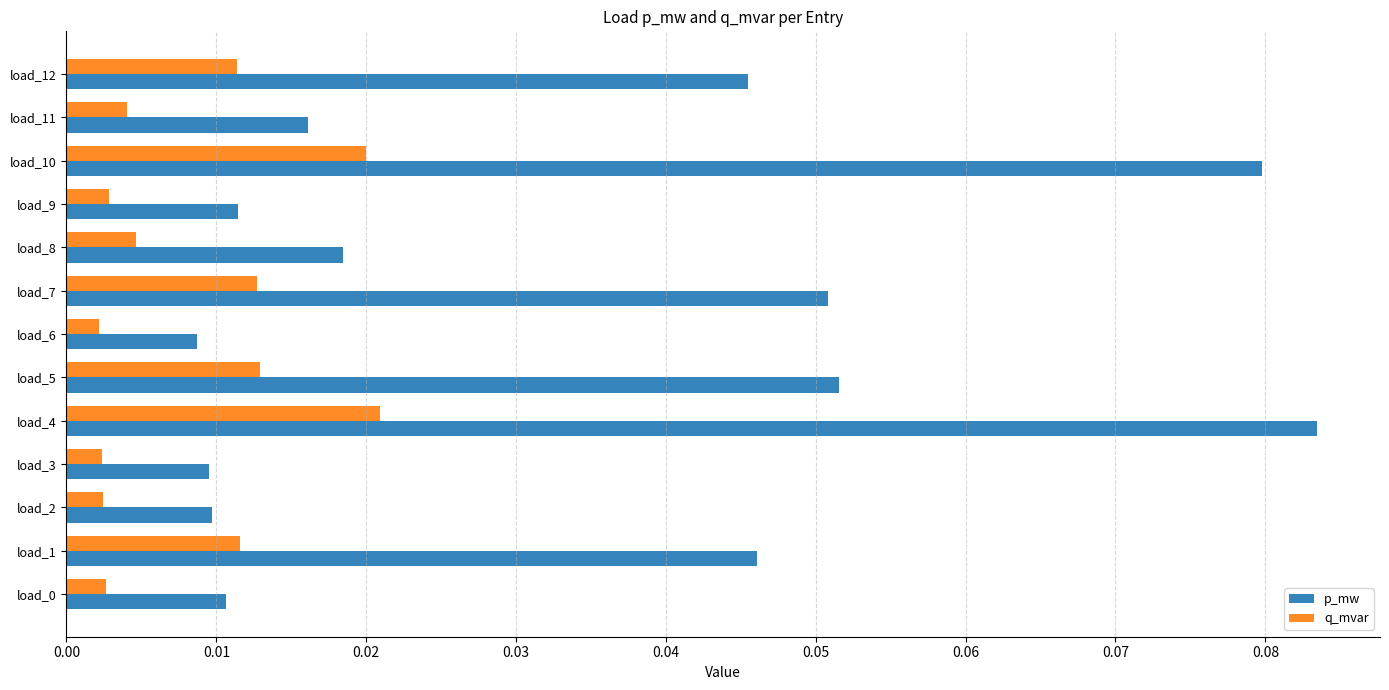

Which series has the largest range (max minus min)?

p_mw